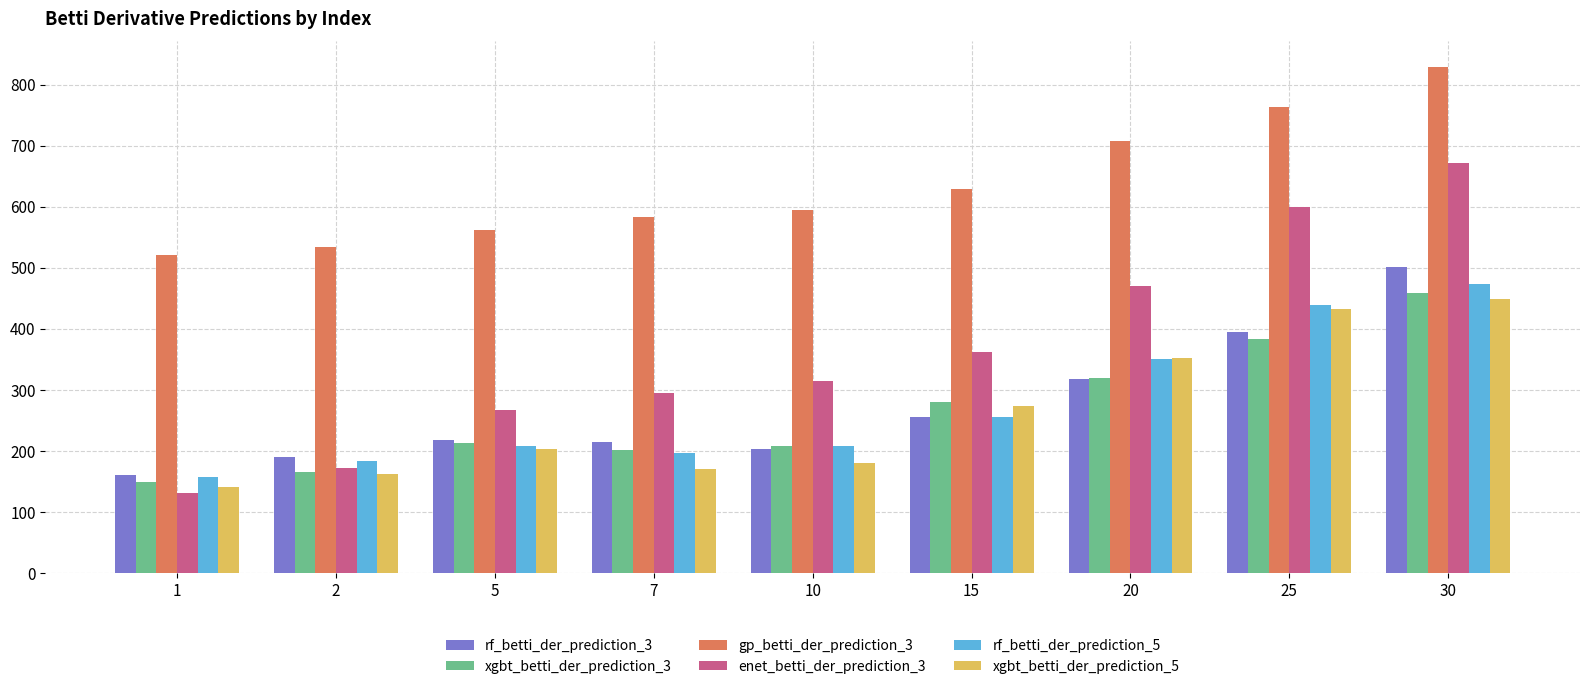

What is the sum of the xgbt_betti_der_prediction_5 values at 20 and 1?

493.6